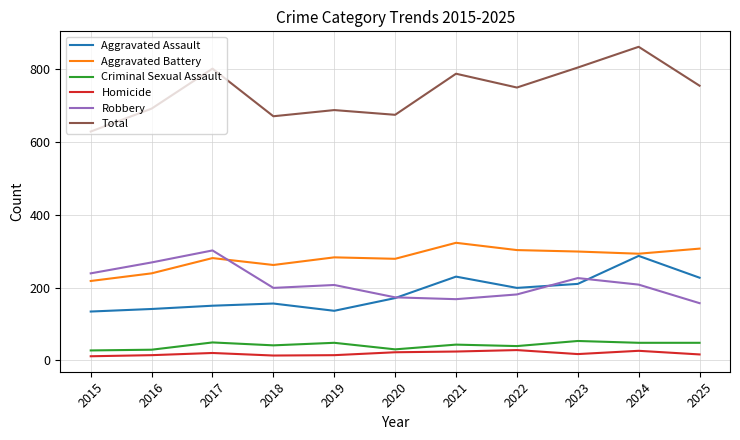

What is the sum of all Criminal Sexual Assault values?

455